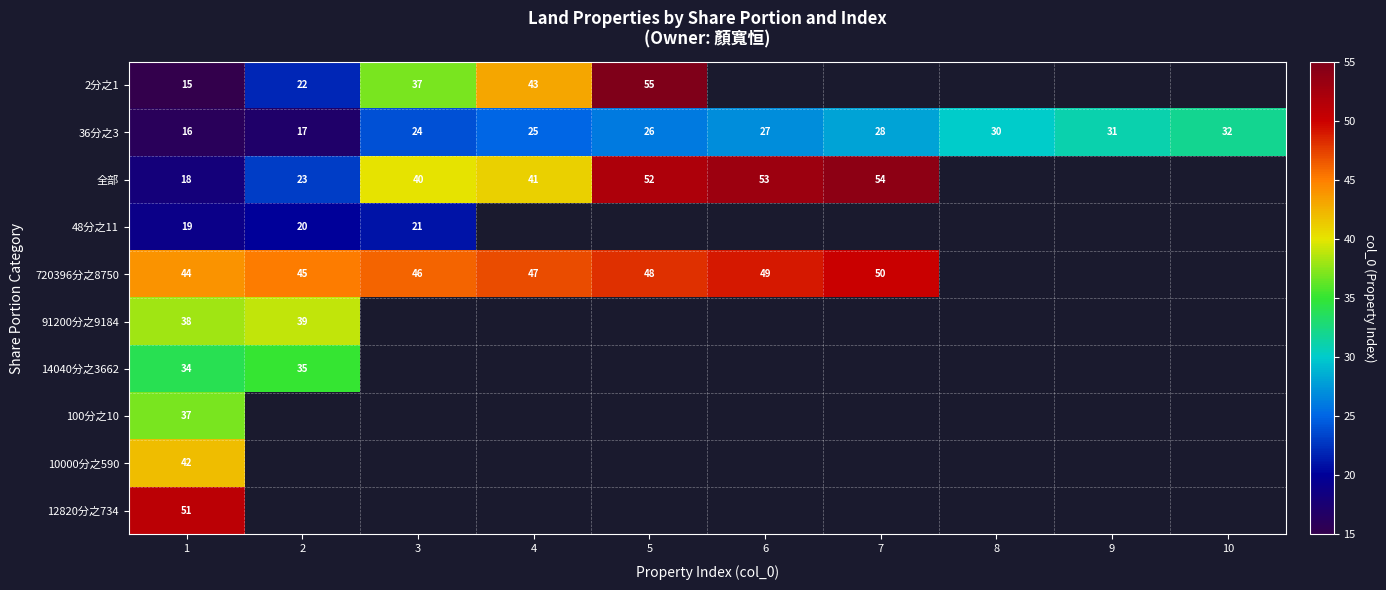

Is it true that 720396分之8750 equals 48 at 5?

True